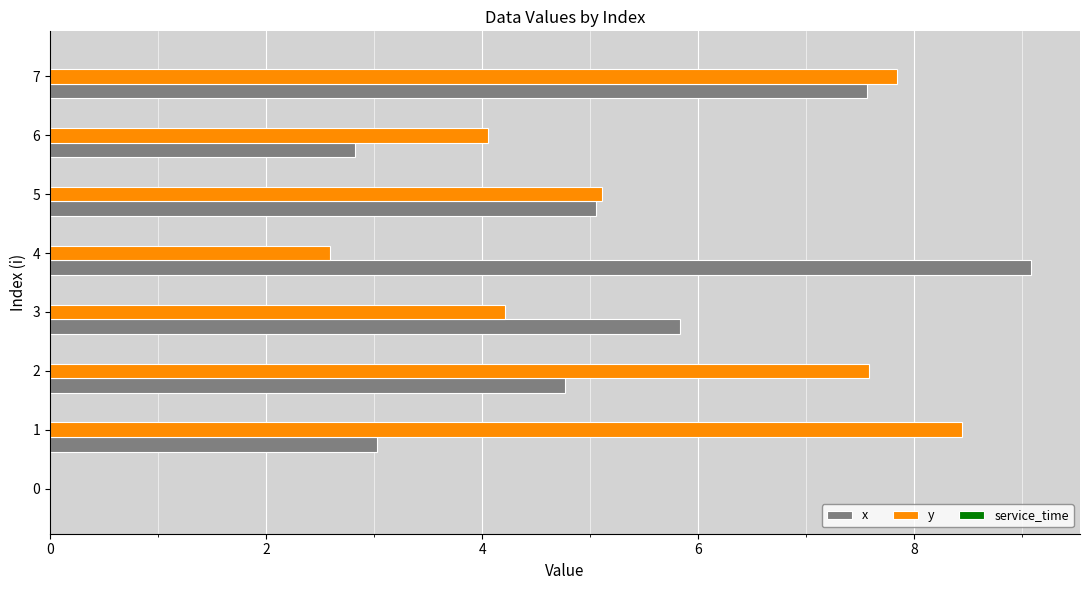

What is the sum of the x values at 0 and 6?

2.8